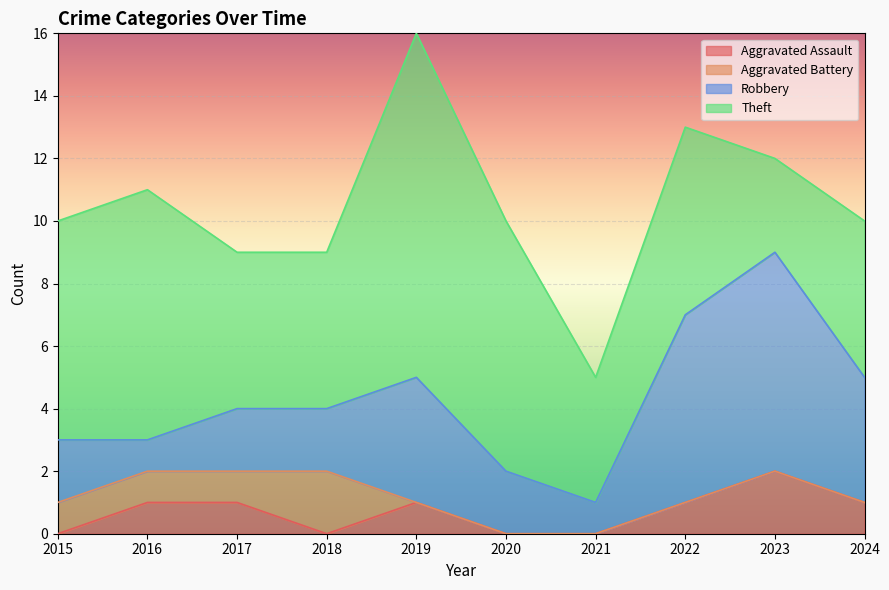

What is the difference between the second highest and minimum values in the Aggravated Battery series?

1